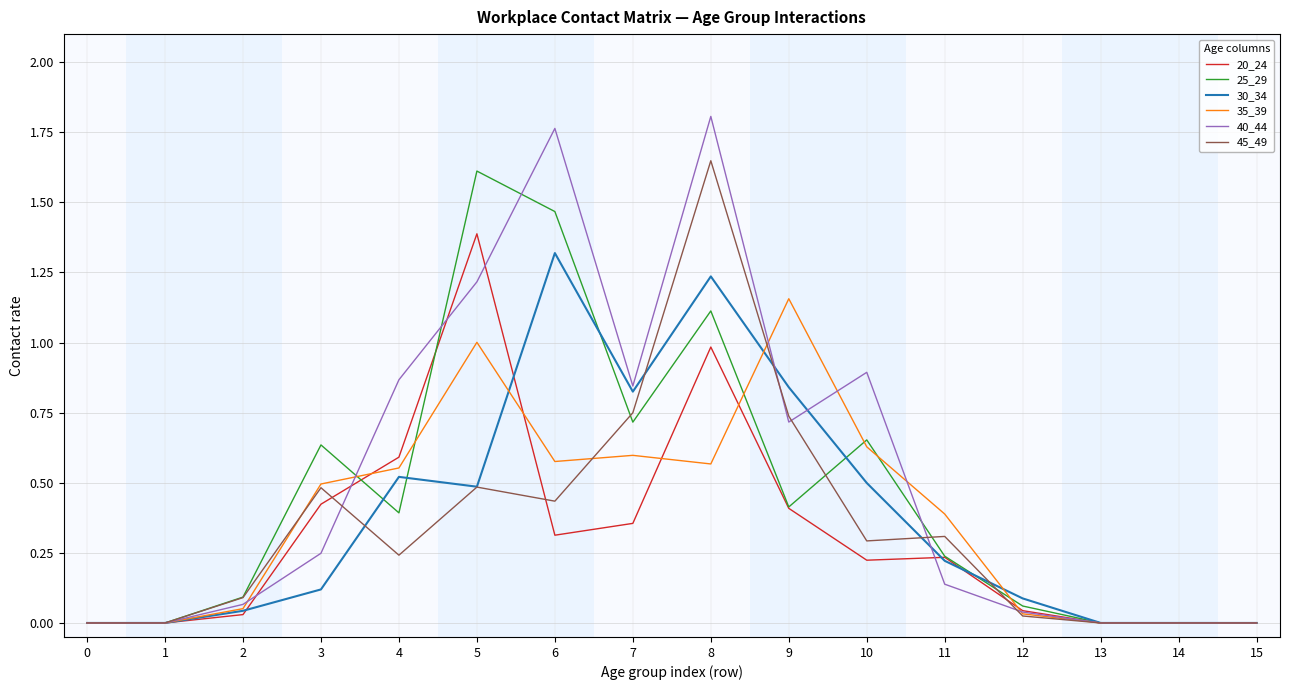

Is it true that 25_29 equals 0.0 at 15?

True